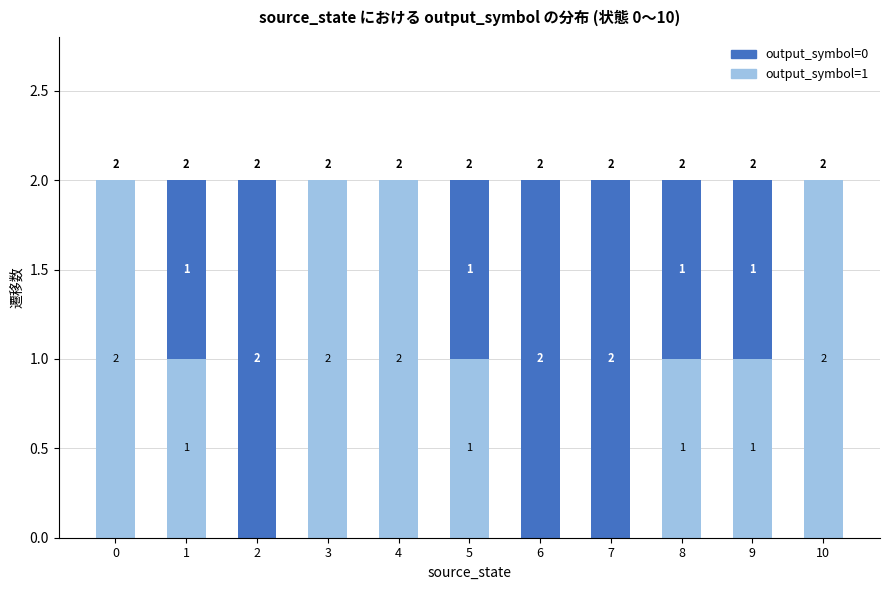

What is the sum of the output_symbol=1 values at 10 and 0?

4